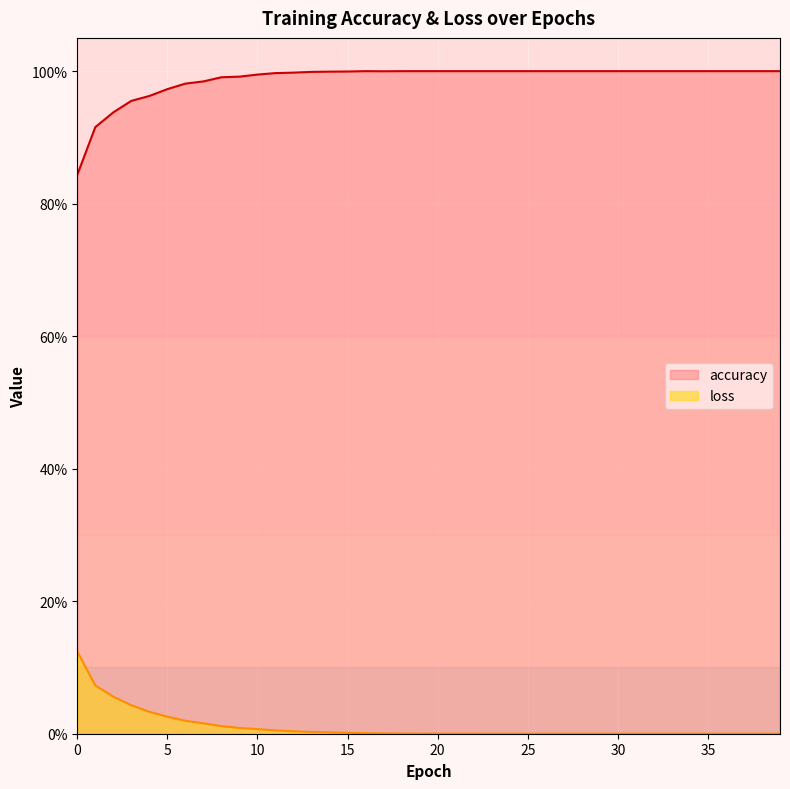

Which category has the lowest value in the loss series?

39